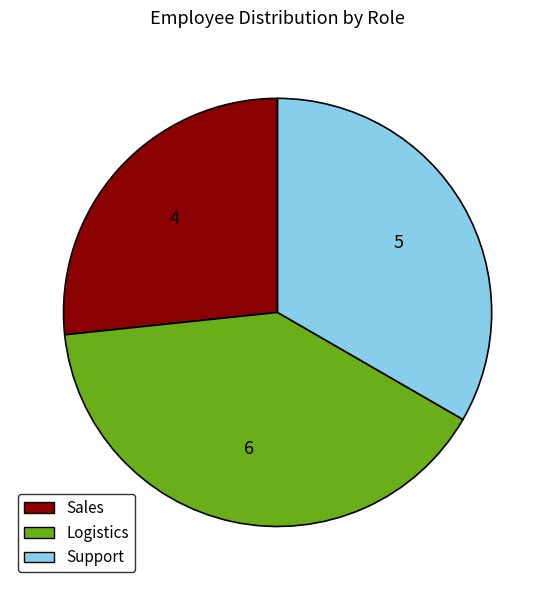

Count the number of slices in the pie.

3